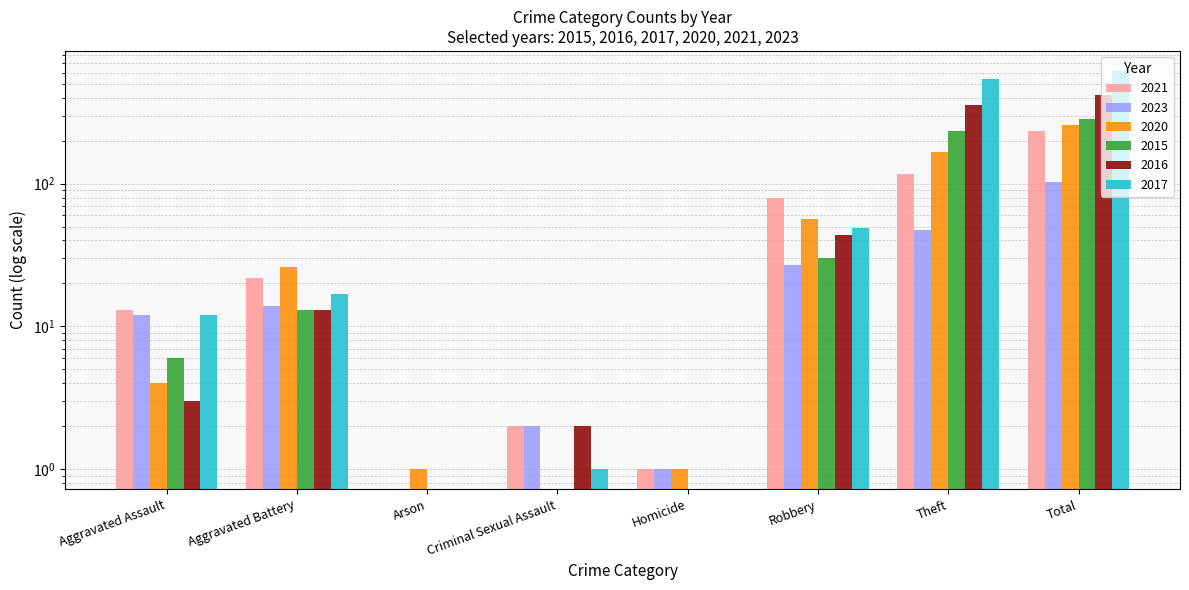

True or false: 2016 has a value of 44 at Robbery.

True